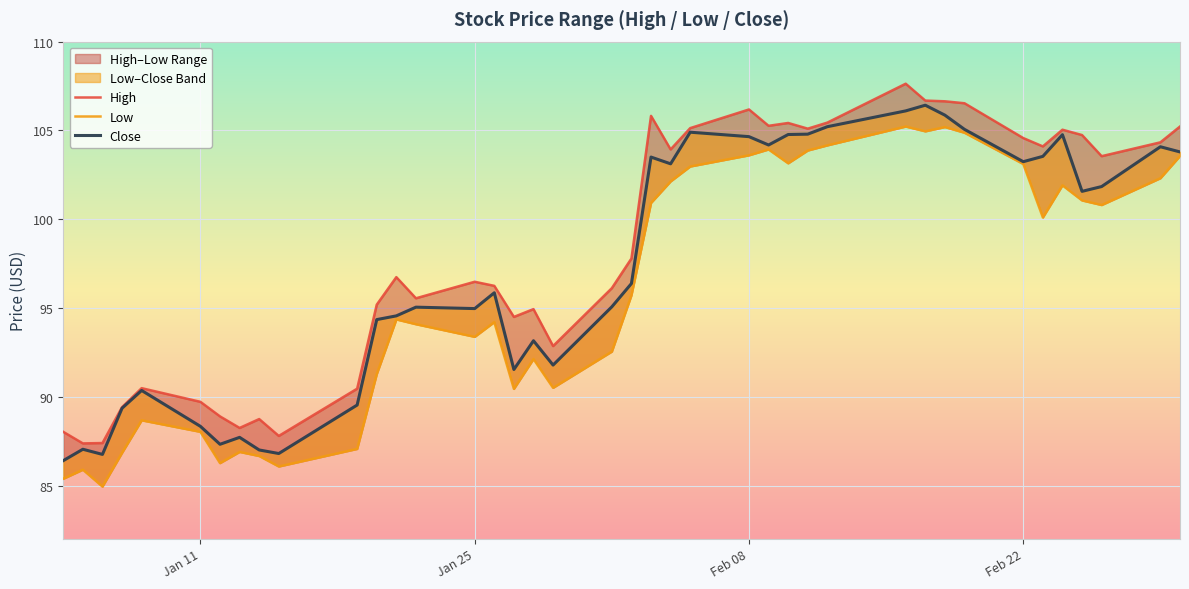

True or false: High has more than 2 points higher than both neighbors.

True